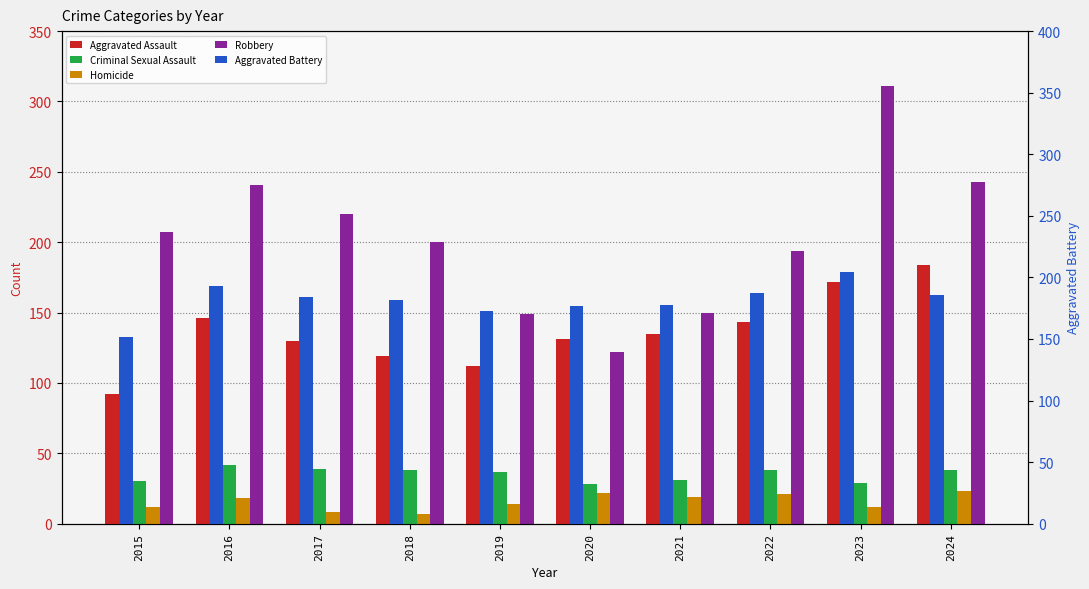

What is the difference between the highest and lowest values at 2022?

173